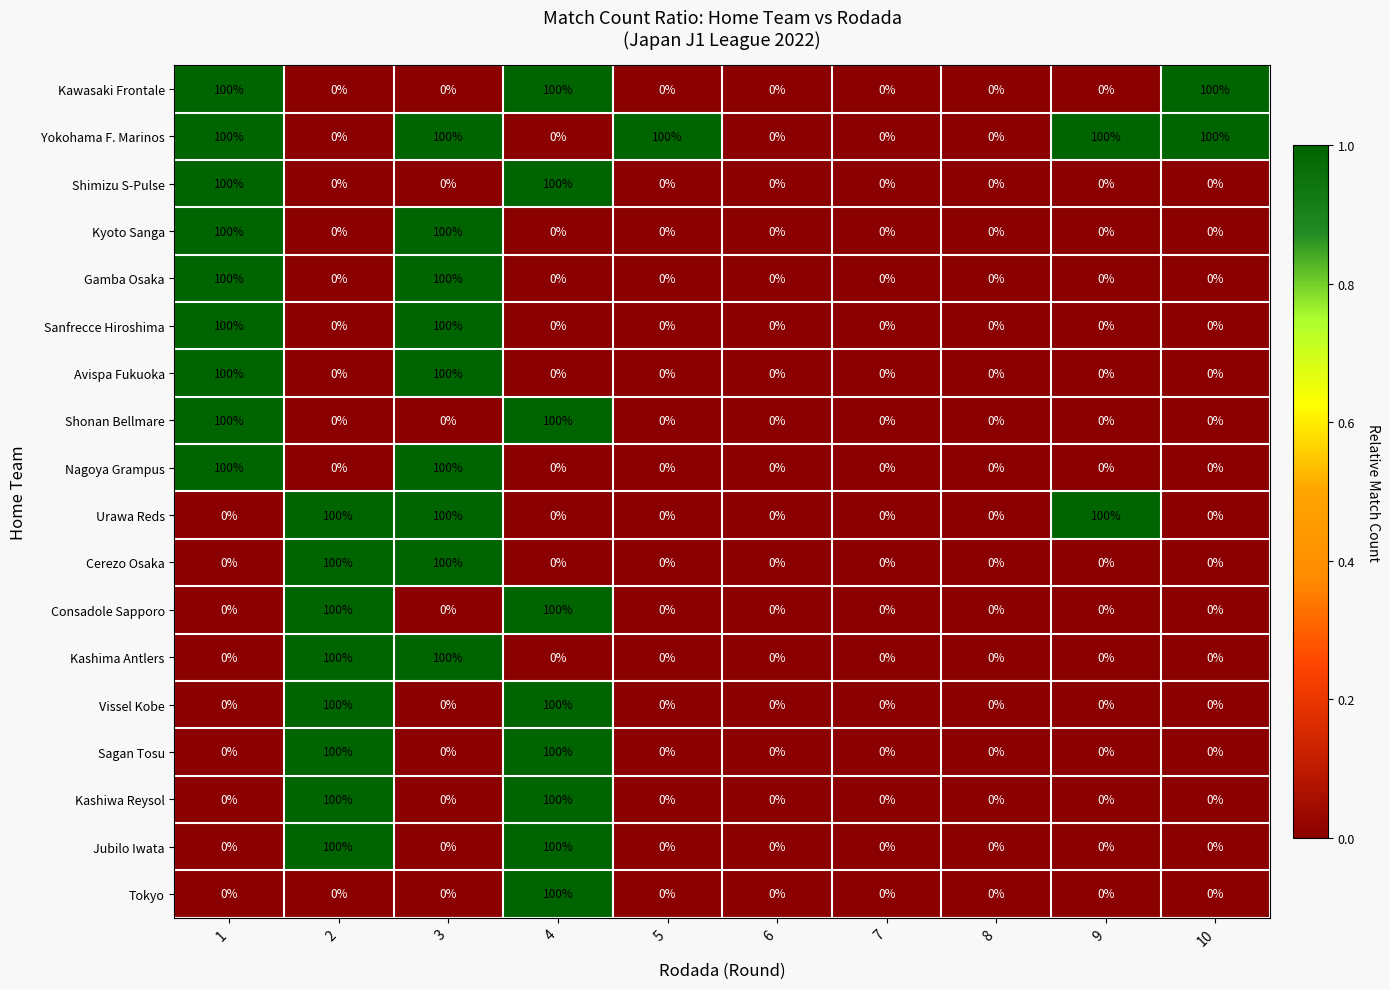

What is the difference between the second highest and minimum values in the Consadole Sapporo series?

100